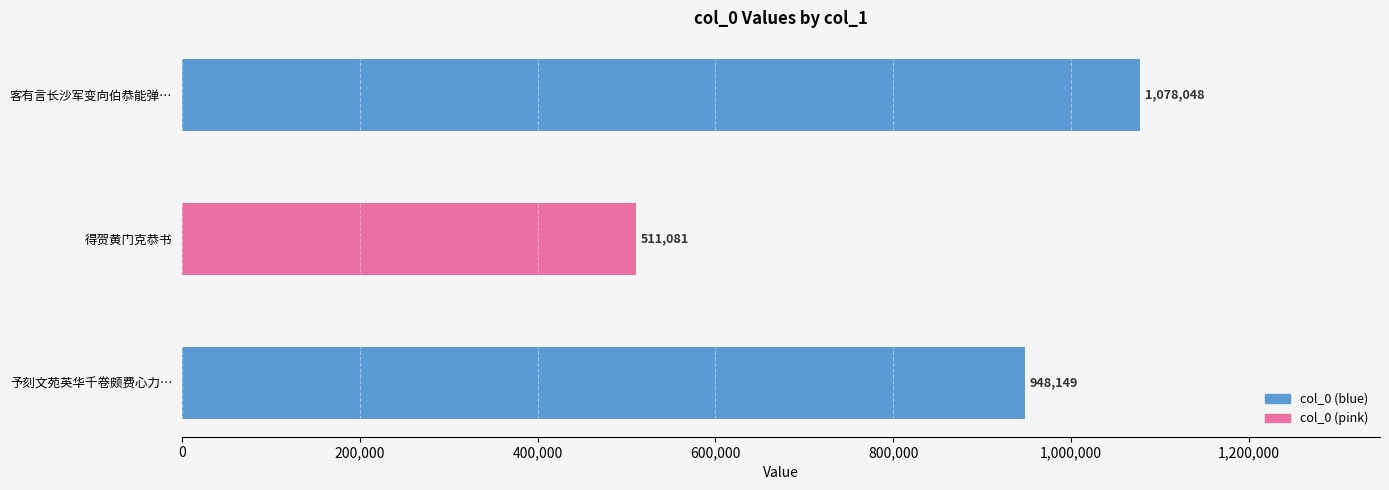

Does the chart contain any negative values?

No